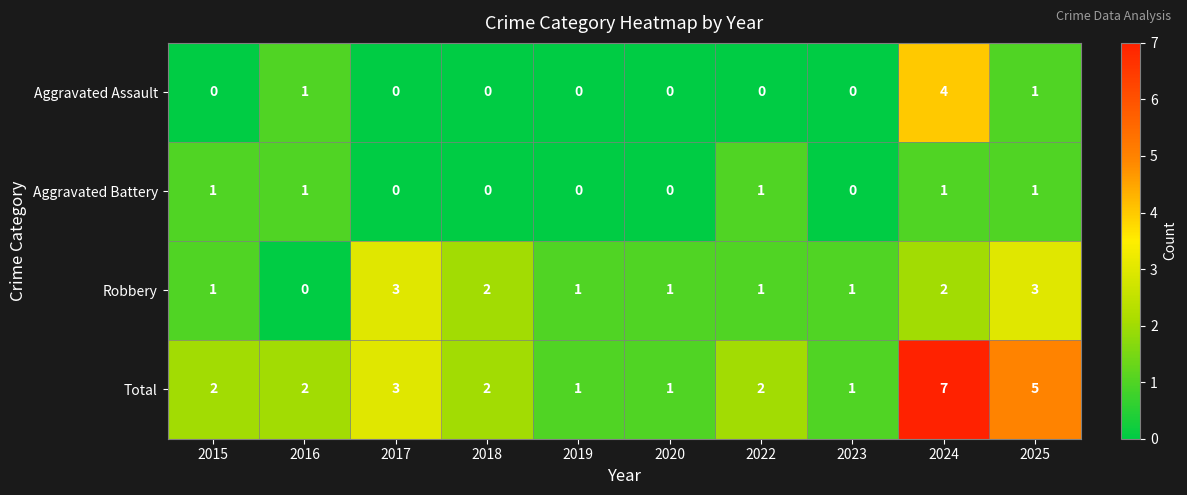

What is the sum of the Robbery values at 2018 and 2023?

3